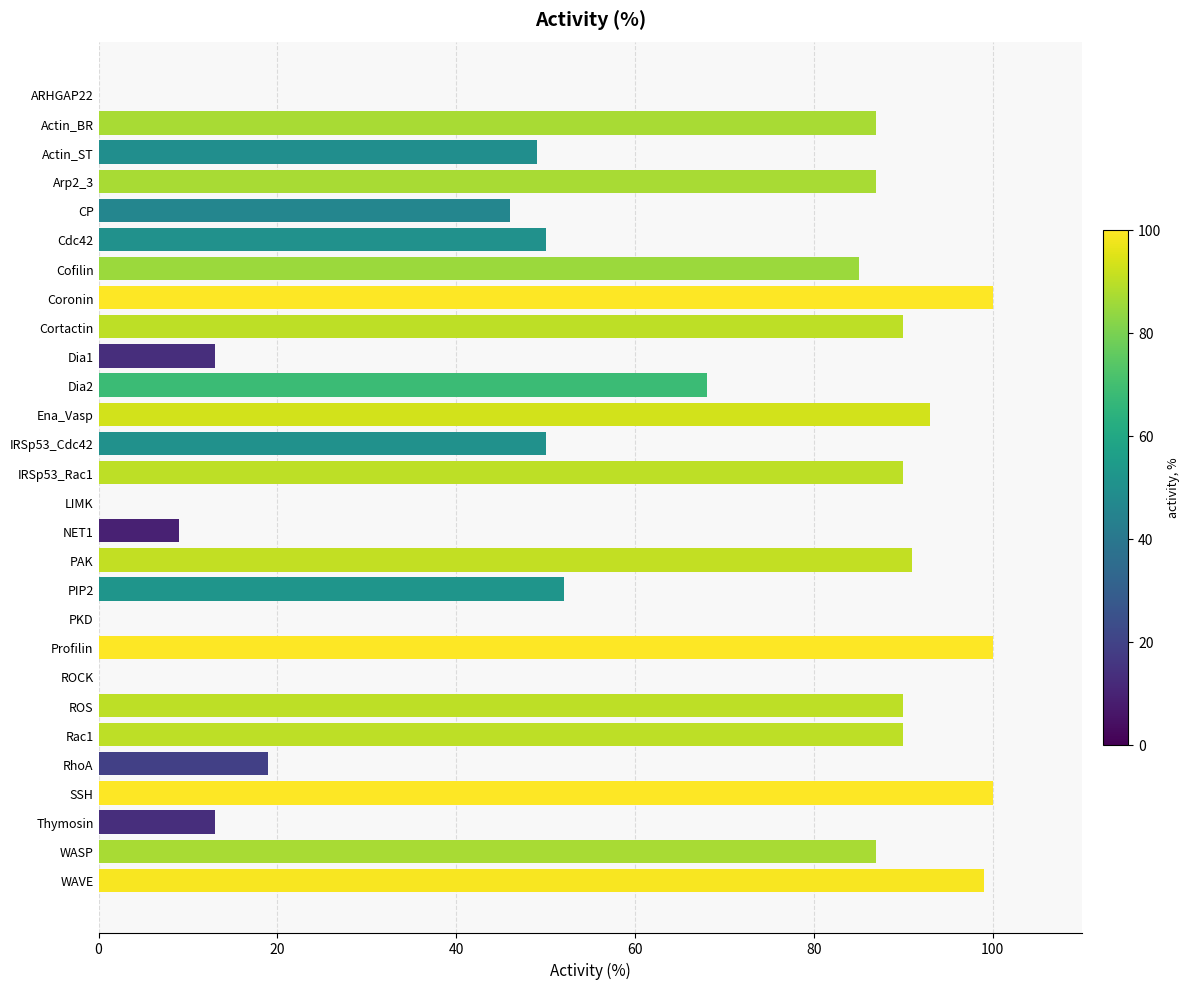

Is it true that the value at IRSp53_Rac1 is 130?

False